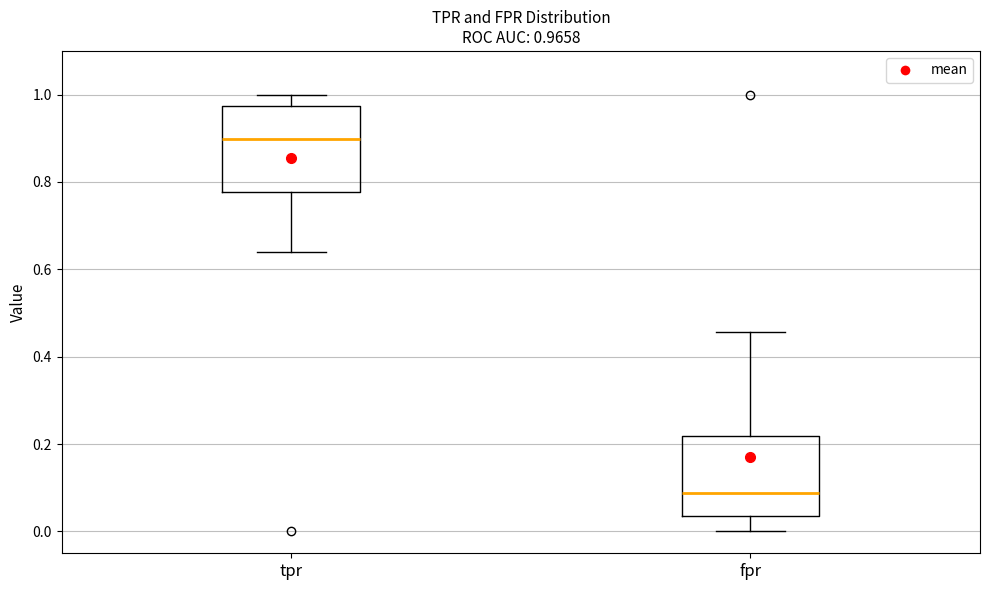

Which box has the lowest median line?

fpr